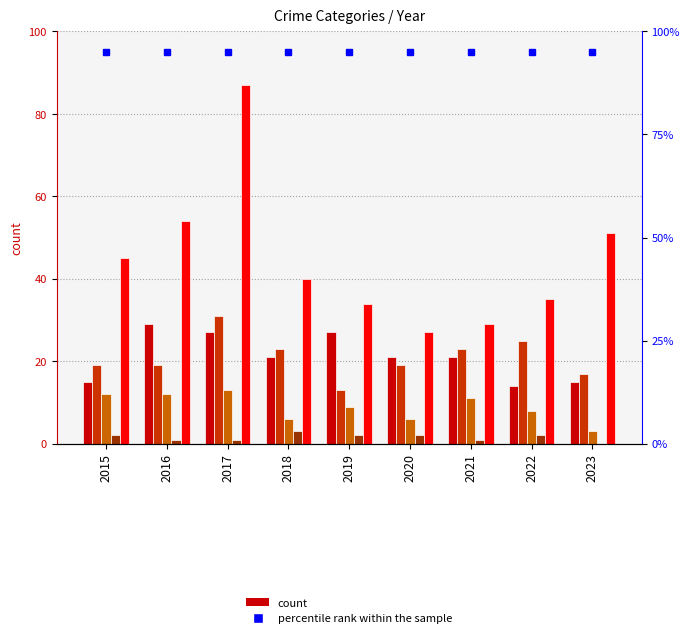

Is it true that Homicide equals 3 at 2018?

True